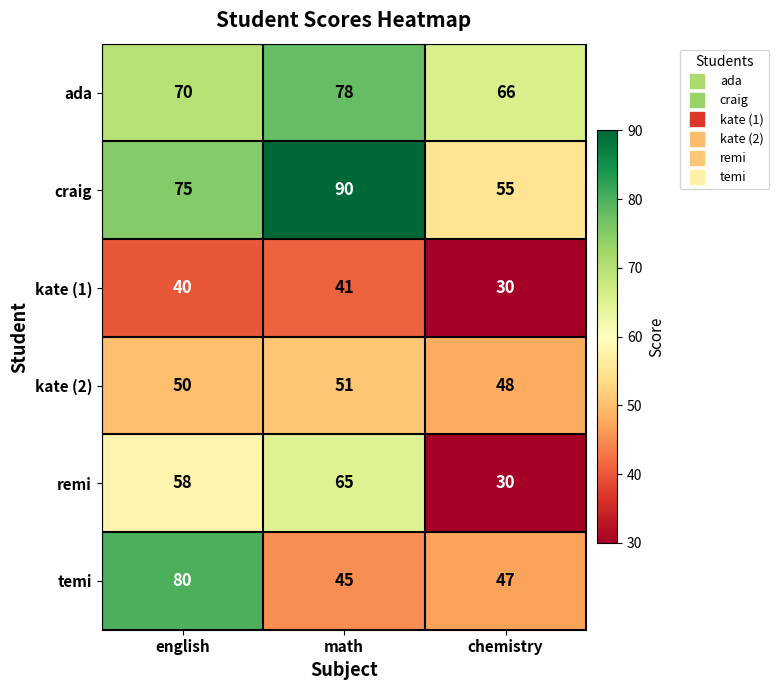

What is the sum of all craig values?

220